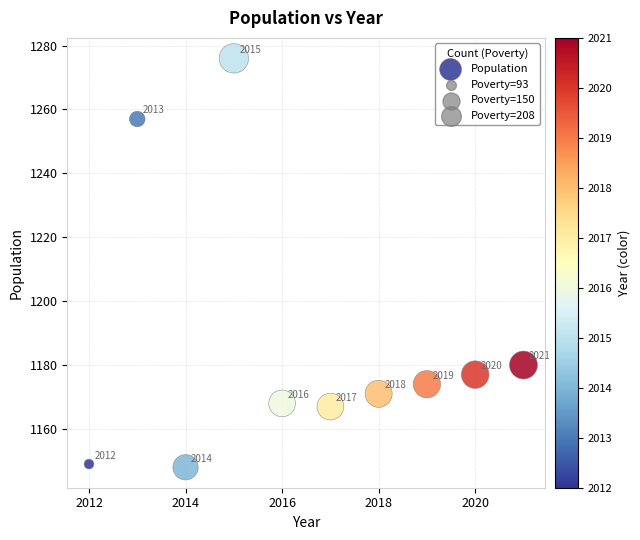

What is the average Y value?

1187